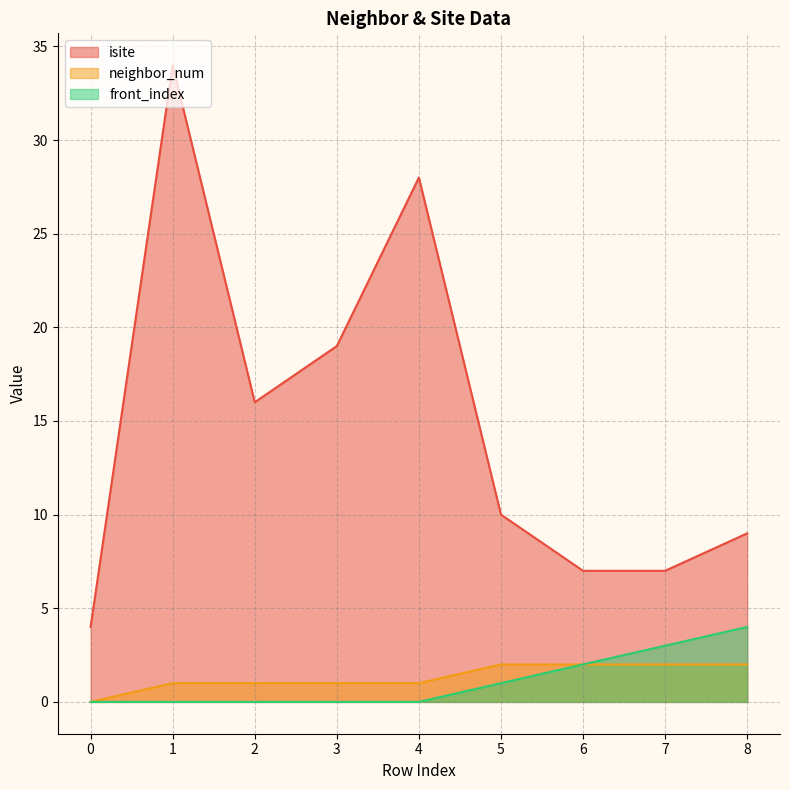

What is the total value across all series at 6?

11